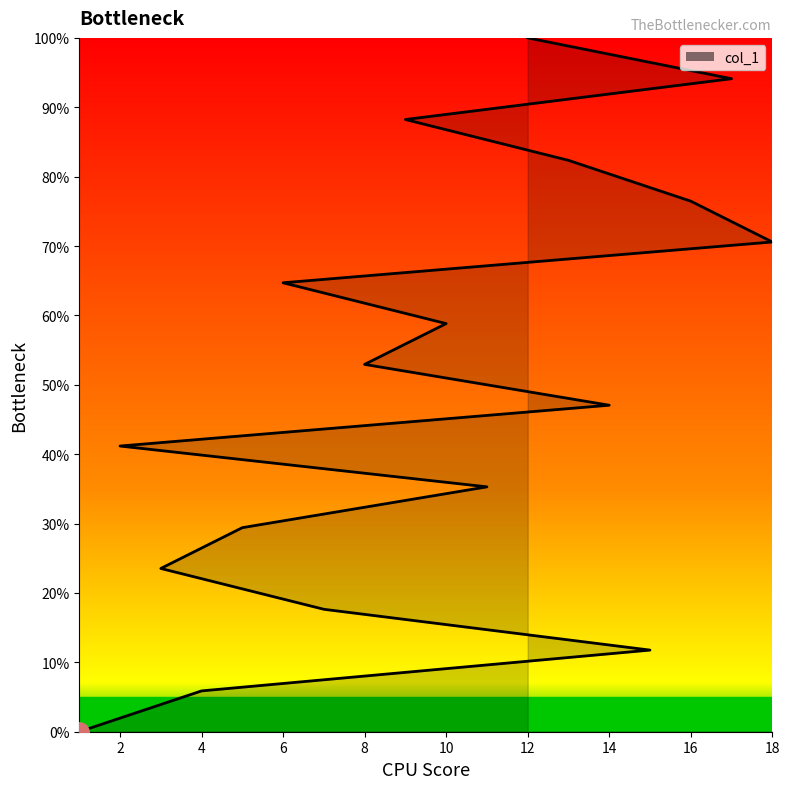

Reading right to left, what are all the values shown in this chart?

12=100.0	17=94.1	9=88.2	13=82.4	16=76.5	18=70.6	6=64.7	10=58.8	8=52.9	14=47.1	2=41.2	11=35.3	5=29.4	3=23.5	7=17.6	15=11.8	4=5.9	1=0.0